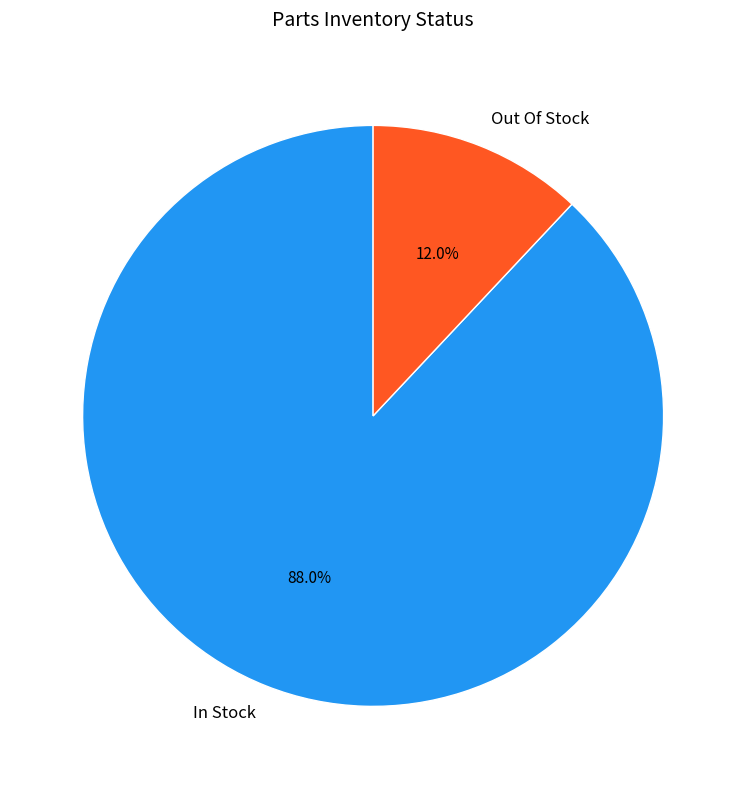

To the nearest percent, what portion does Out Of Stock represent?

12%